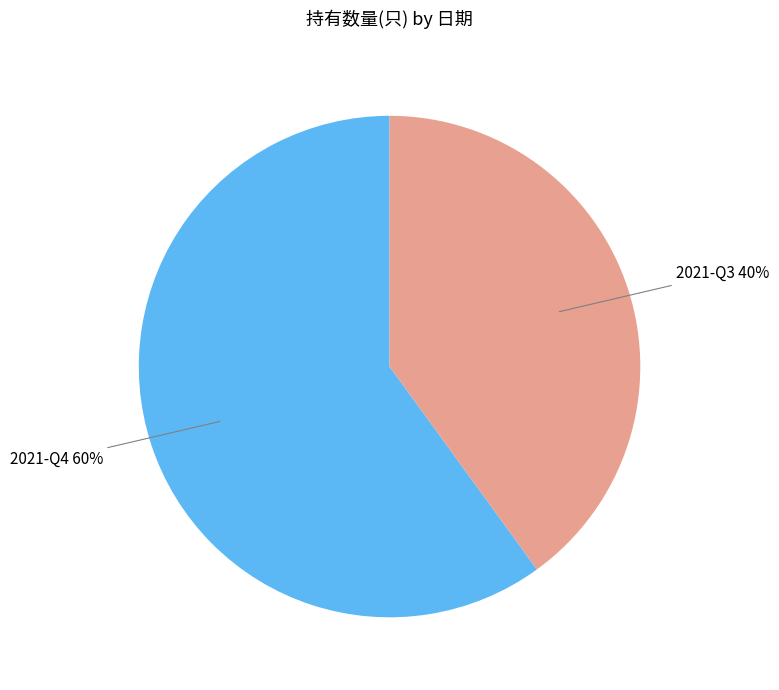

Which slice is the smallest?

2021-Q3